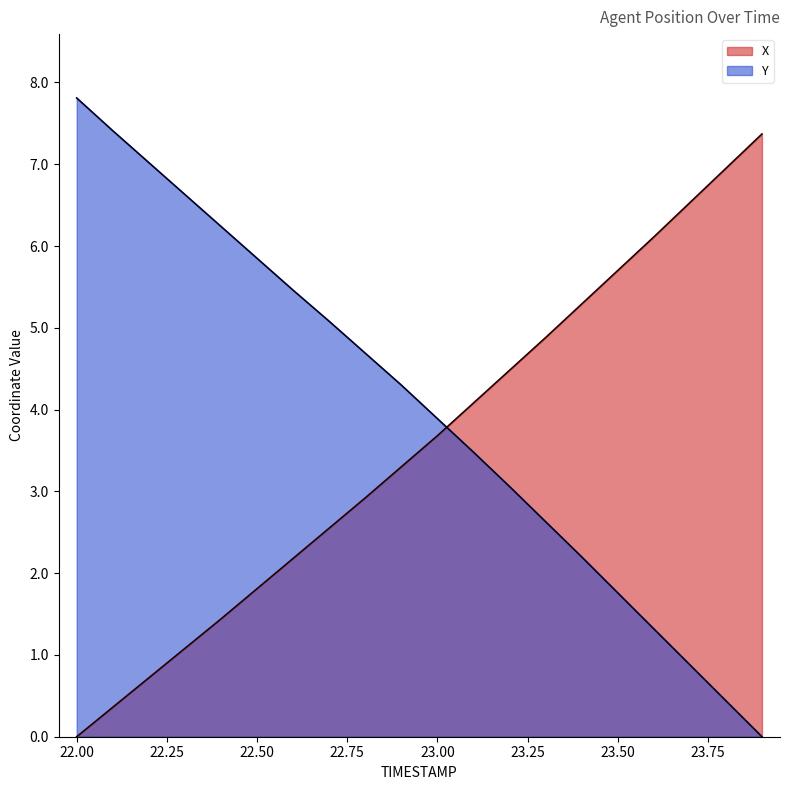

What is the maximum value for Y?

7.8